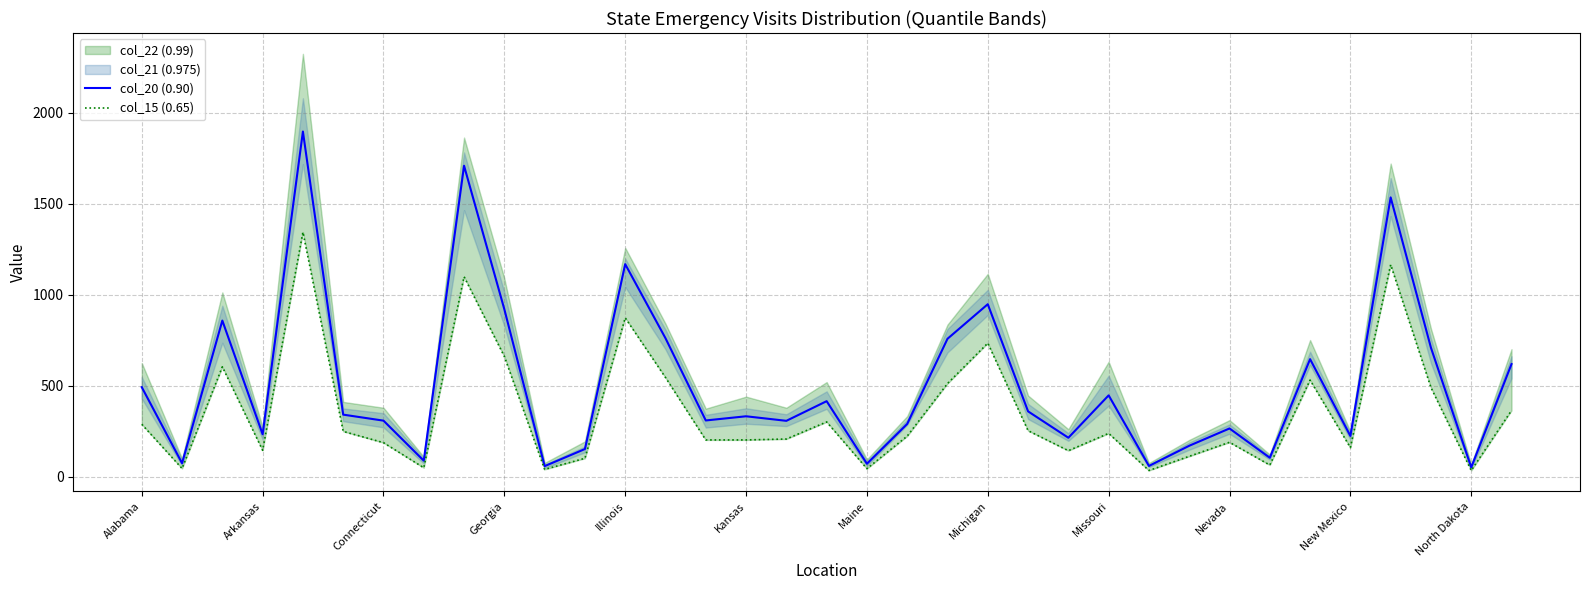

What is the highest value of the col_20 (0.90) series?

1898